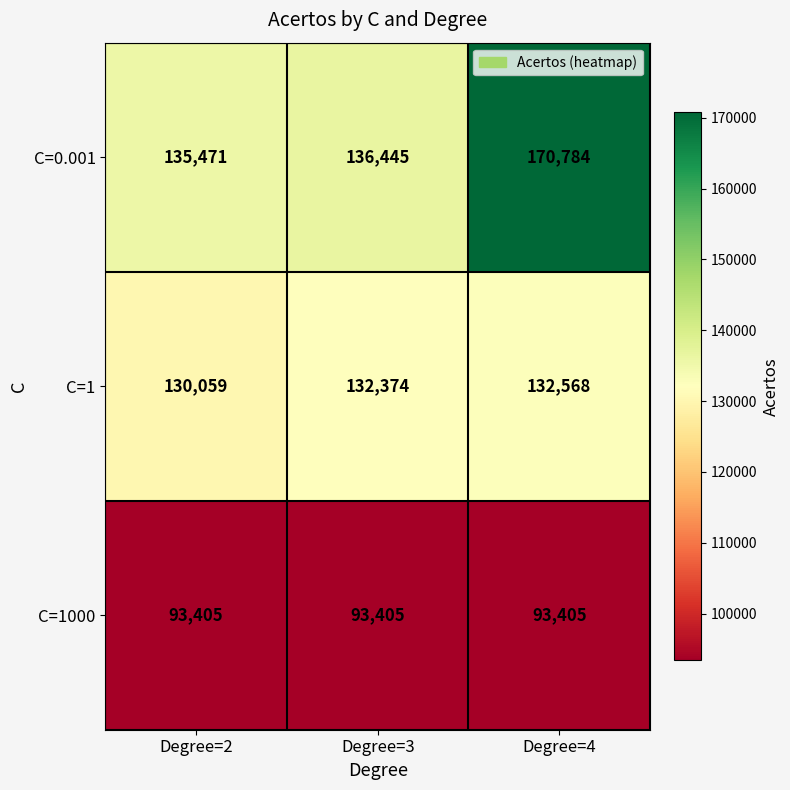

What is the smallest value displayed?

93405